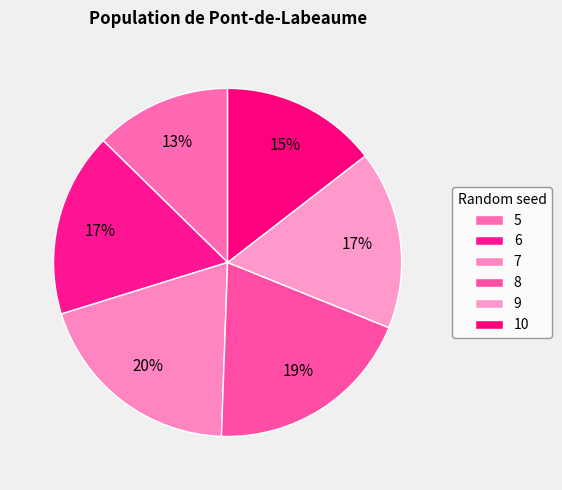

Does 6 account for over 50% of the chart?

No